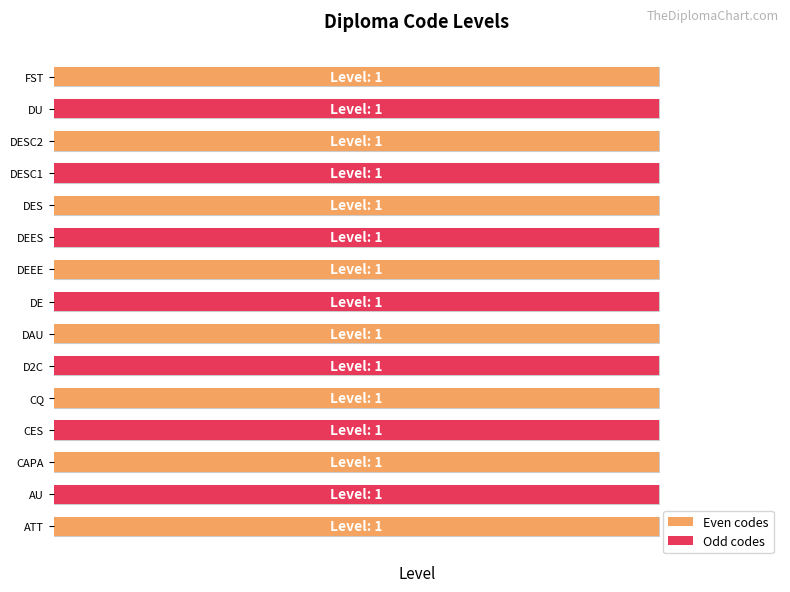

What are all the series names shown in the legend?

Even codes, Odd codes